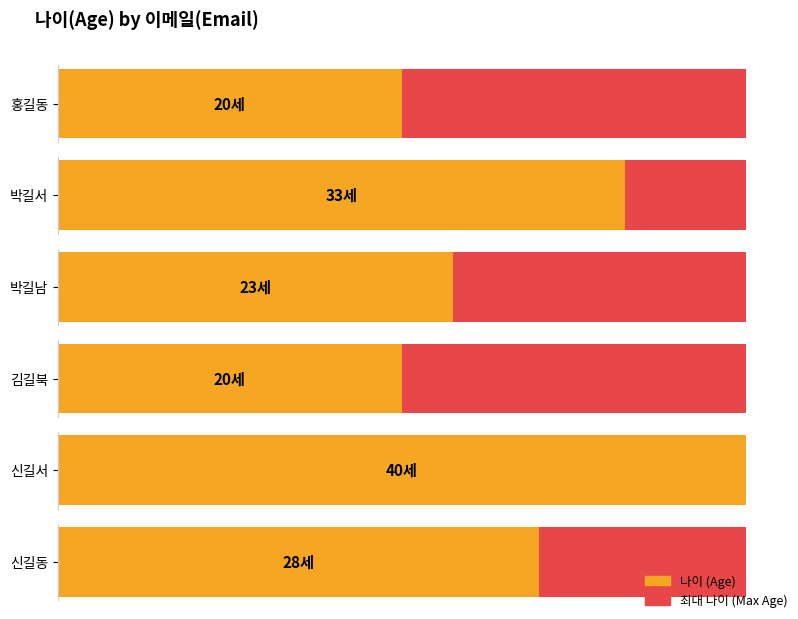

What is the value of the 2nd bar from the left?

33